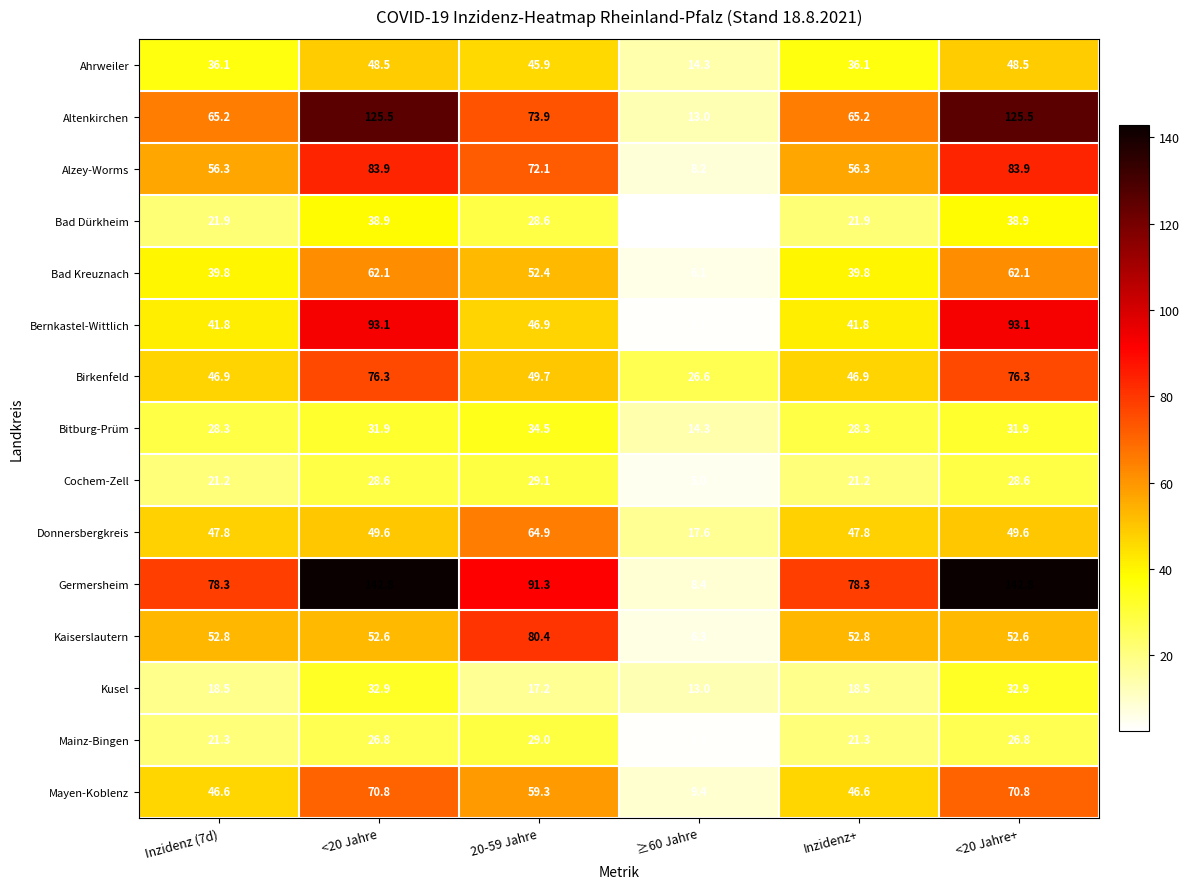

Which series has the largest total across all categories?

Germersheim